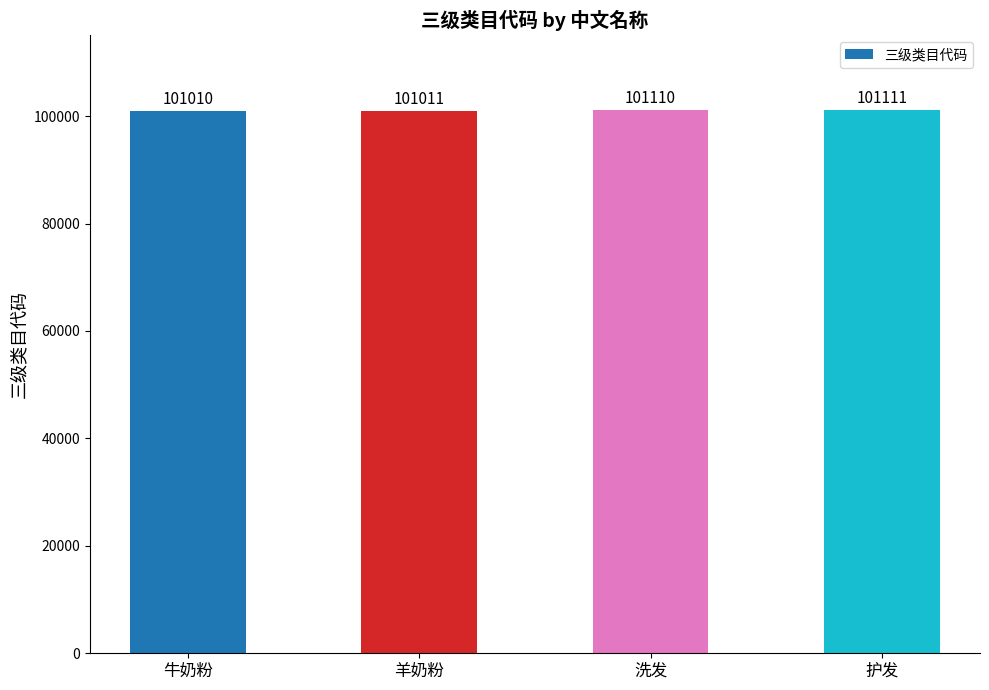

Which category has the lowest value across all series?

牛奶粉